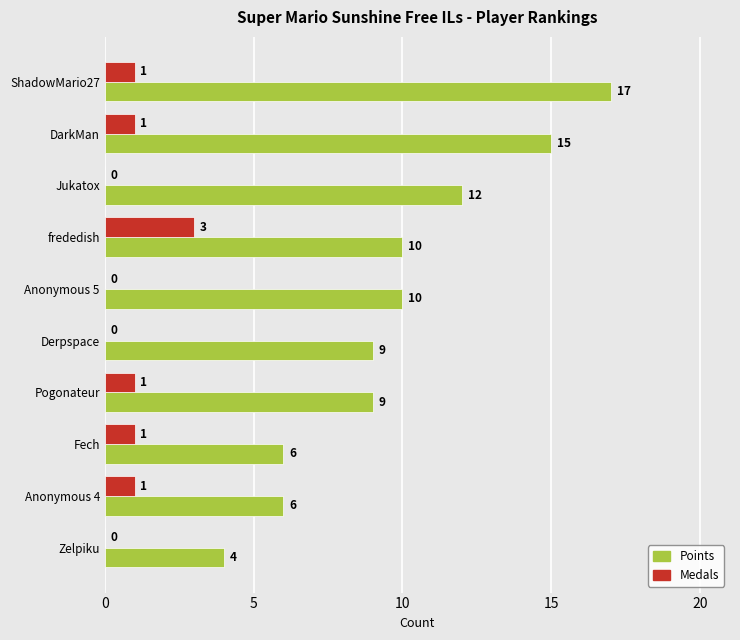

What is the total value across all series at Fech?

7